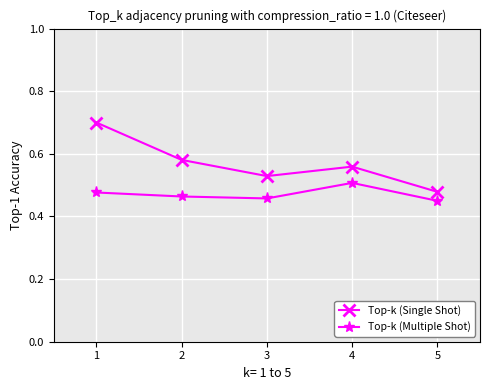

What is the highest value of the Top-k (Single Shot) series?

0.7